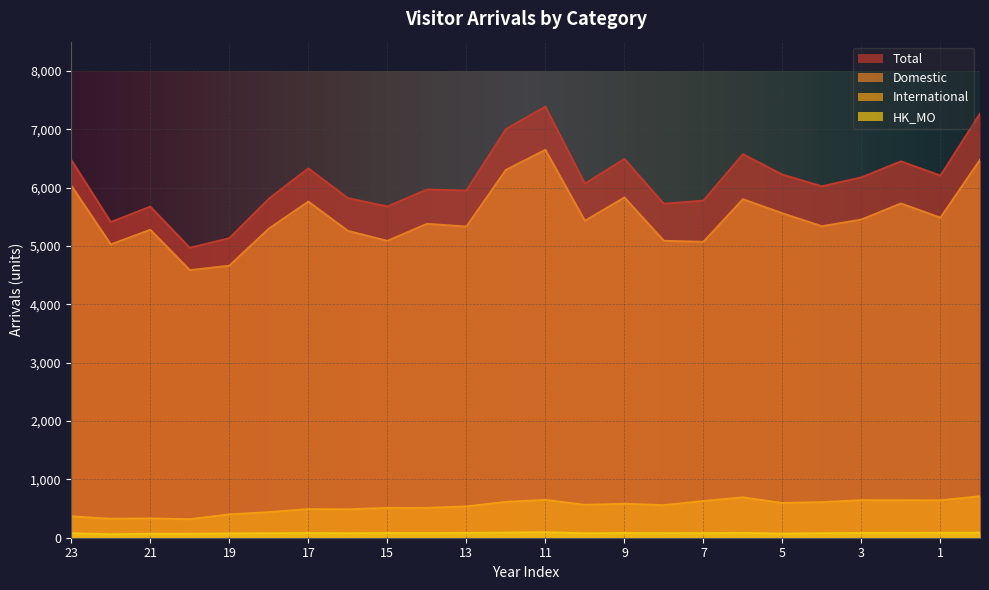

True or false: Domestic and Total intersect in this chart.

False